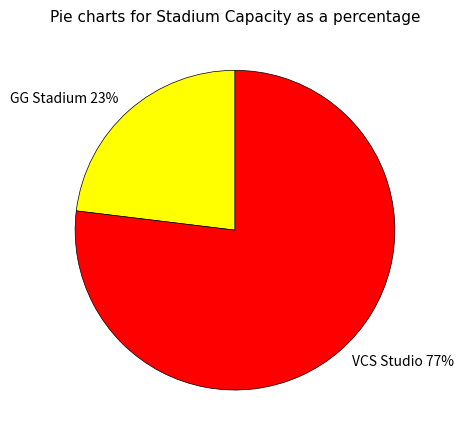

Which slice is the largest?

VCS Studio